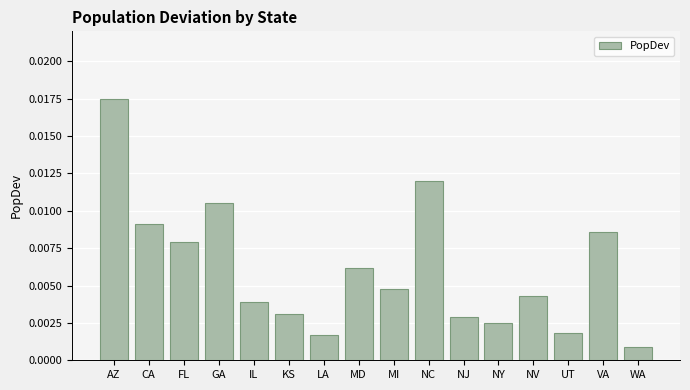

At which category does the chart reach its peak across all series?

AZ